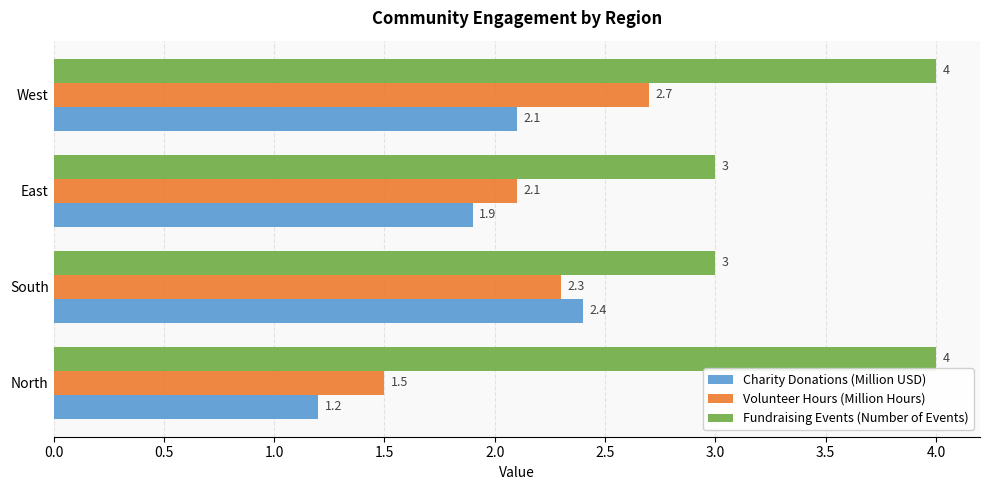

What is the minimum value shown in the chart?

1.2